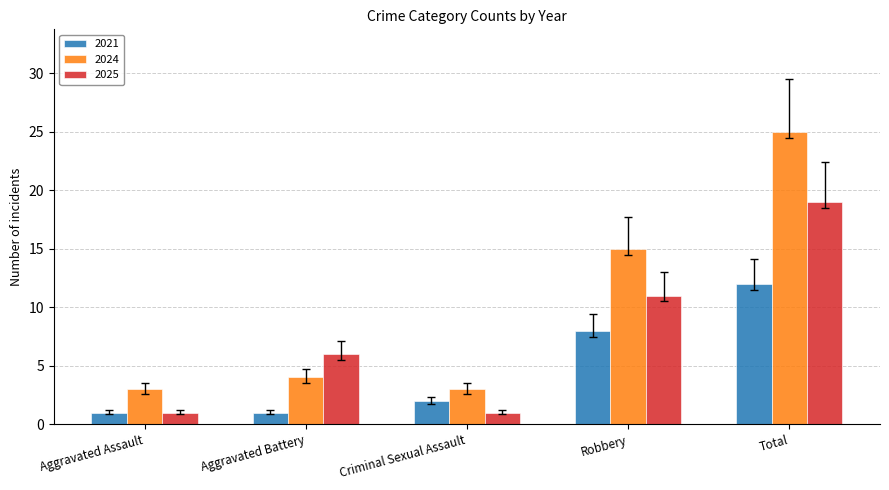

What is the total value across all series at Total?

56